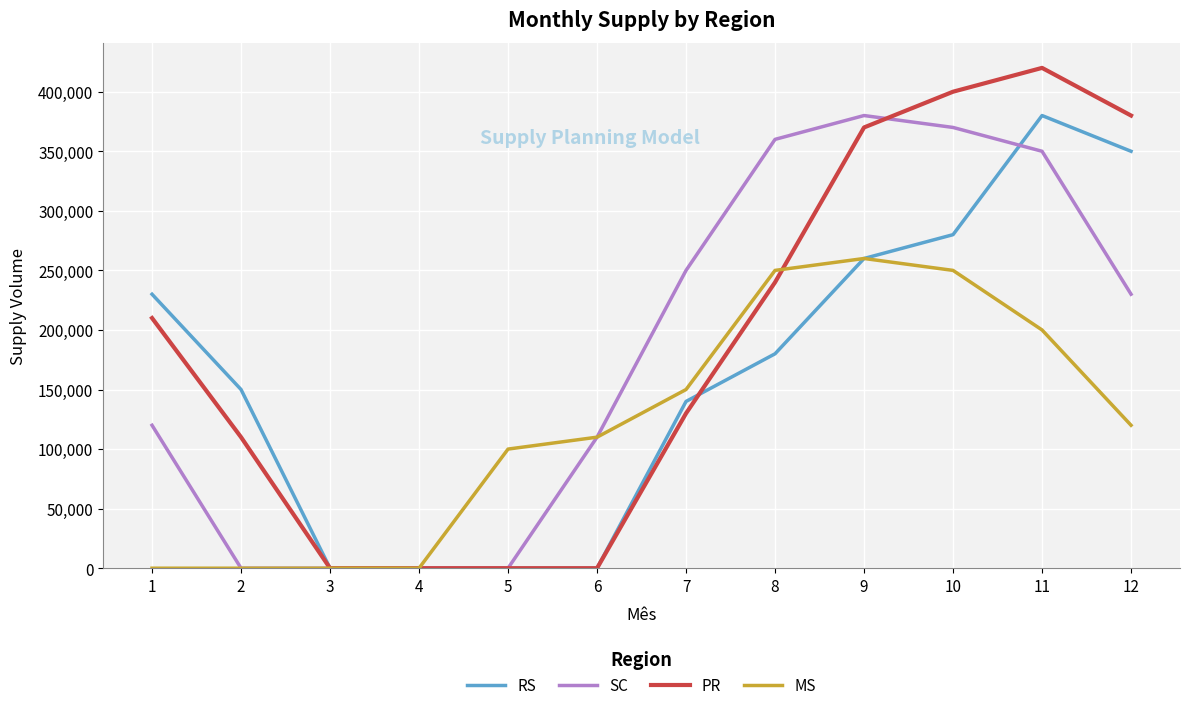

True or false: MS and PR intersect in this chart.

True